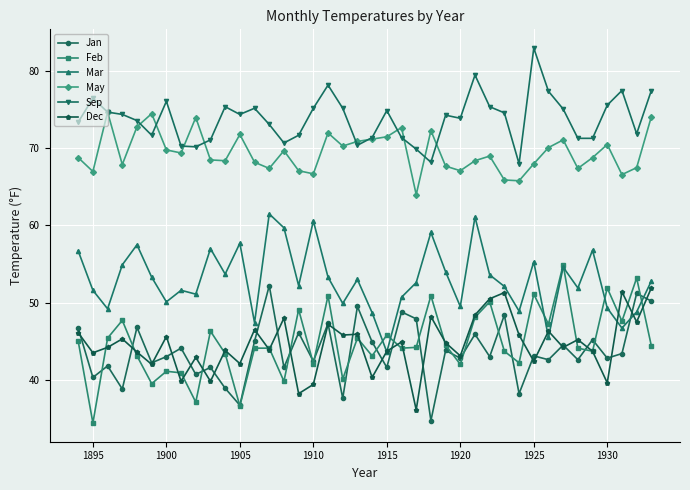

True or false: May and Dec cross at least once.

False